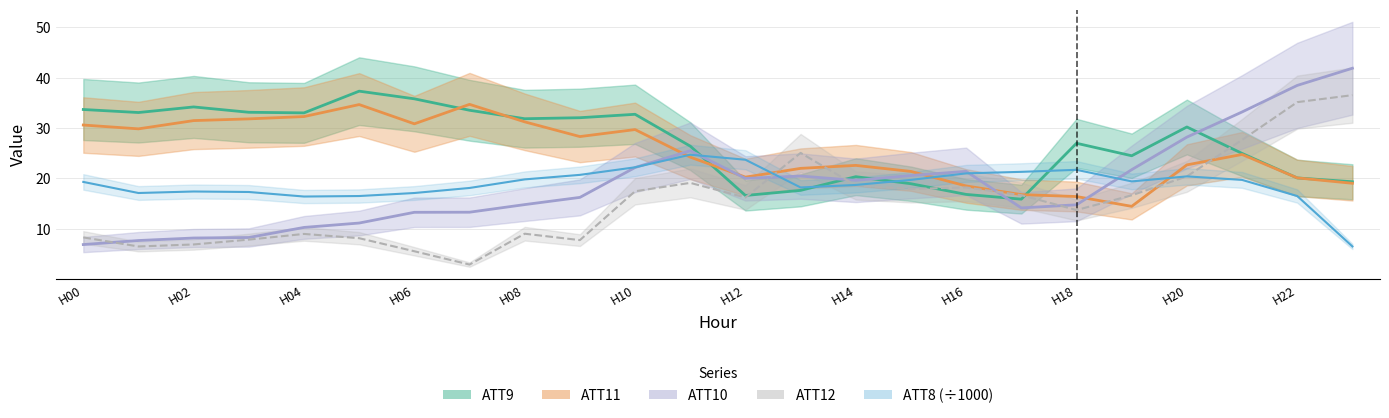

The ATT11 series shows 49.6 at H10. True or false?

False